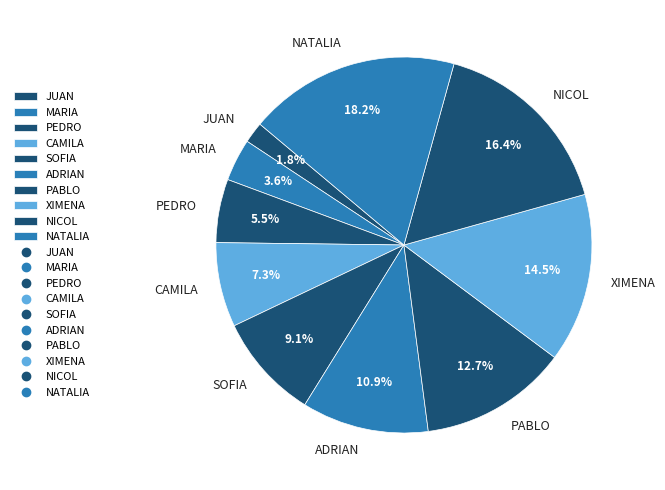

What percentage is the NATALIA slice, to the nearest percent?

18%